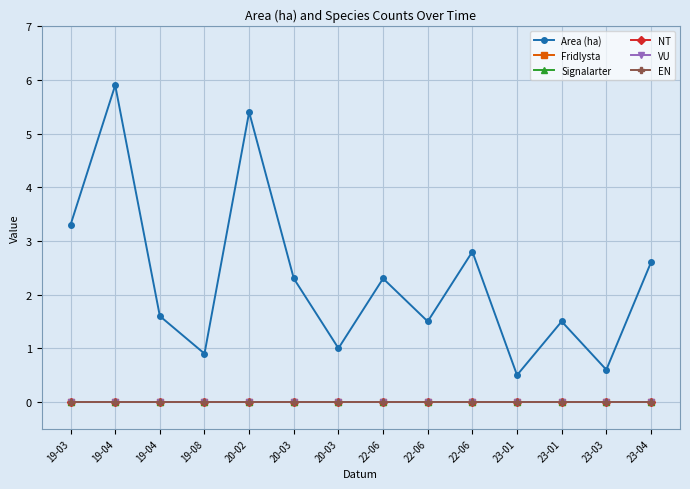

Does the chart have visible grid lines?

Yes